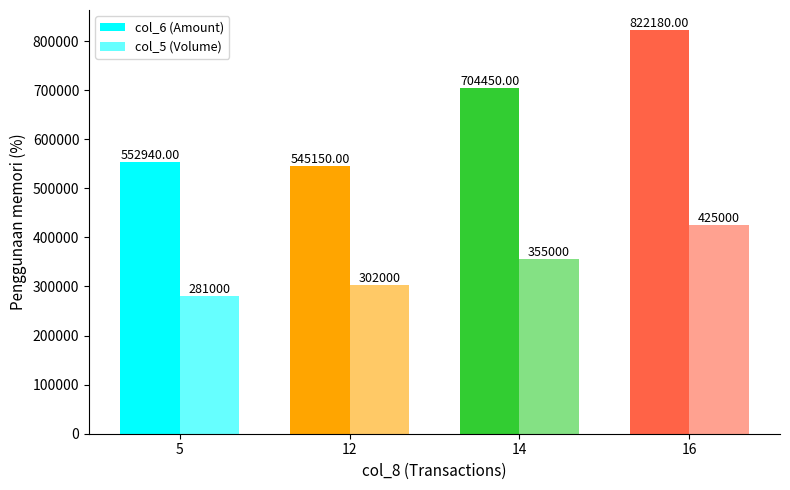

Which series changed the most between 14 and 16?

col_6 (Amount)